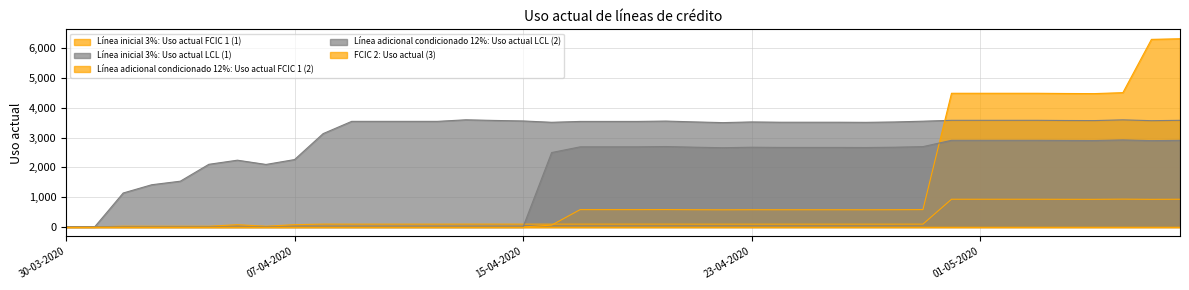

In Línea inicial 3%: Uso actual LCL (1), how many points are higher than both neighbors (excluding endpoints)?

5